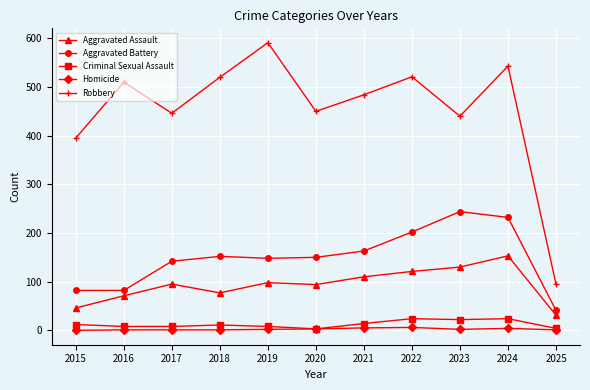

What are all the series names shown in the legend?

Aggravated Assault, Aggravated Battery, Criminal Sexual Assault, Homicide, Robbery